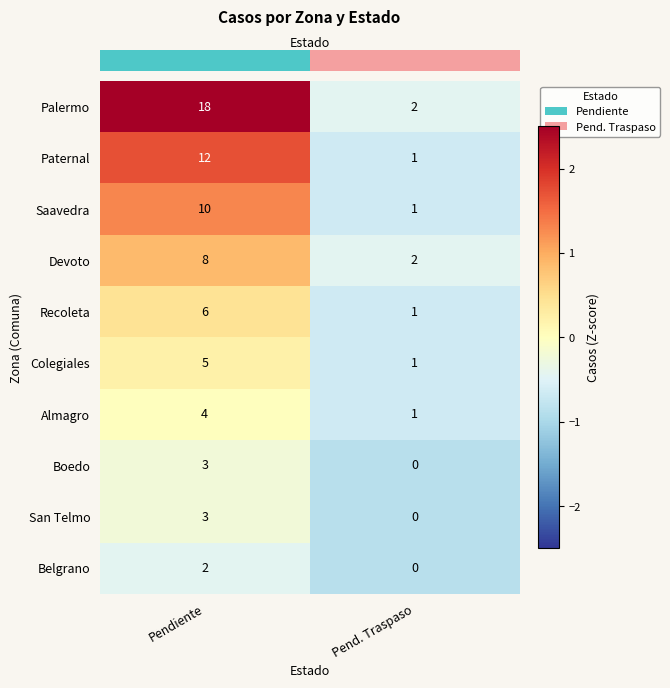

At which label does San Telmo reach its minimum?

Pend. Traspaso